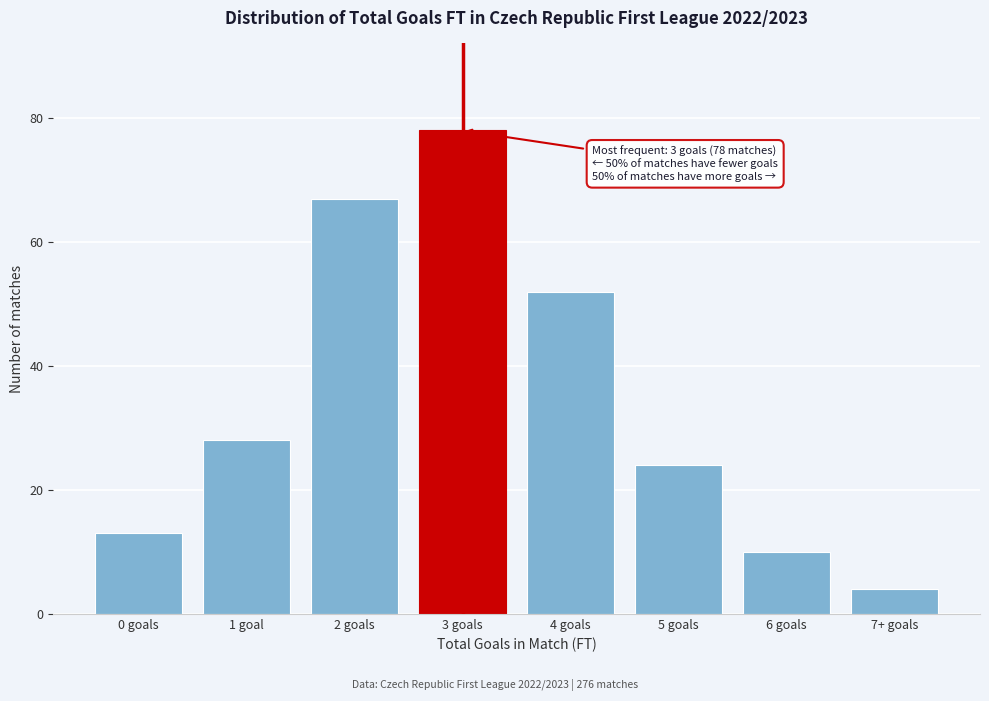

Reading left to right, what are all the values shown in this chart?

13	28	67	78	52	24	10	4